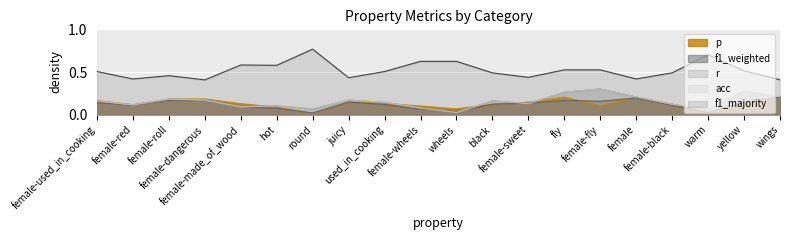

What is the total value across all series at yellow?

1.3